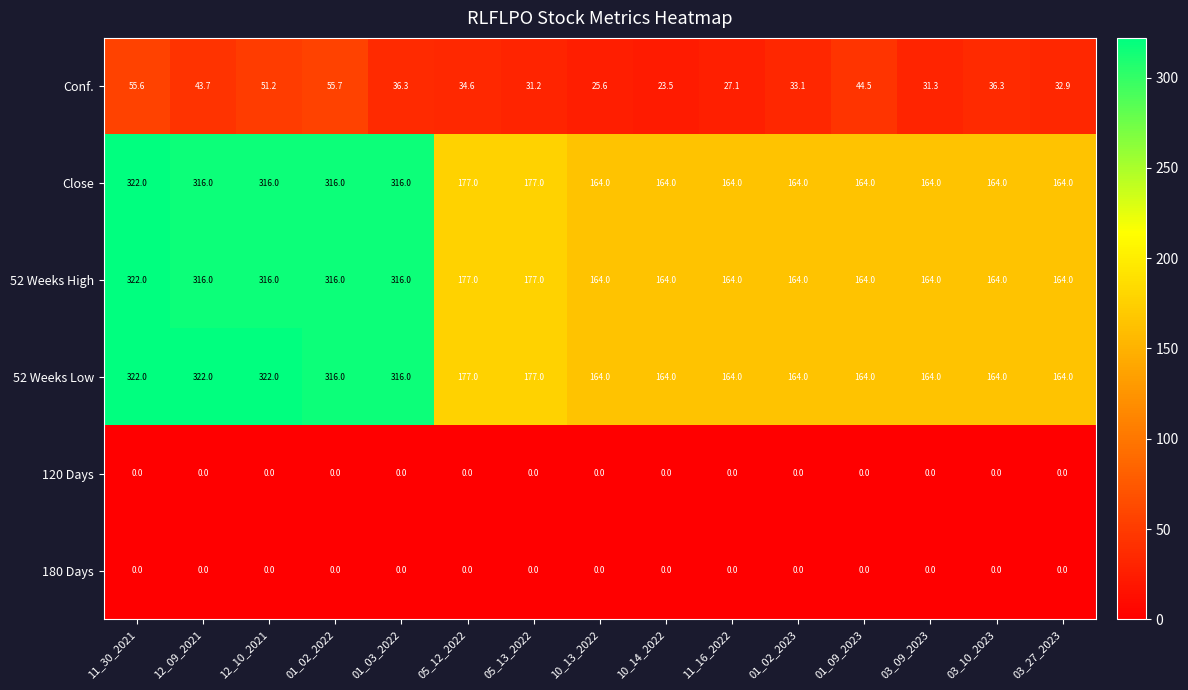

What is the difference between the highest and lowest values at 11_30_2021?

322.0